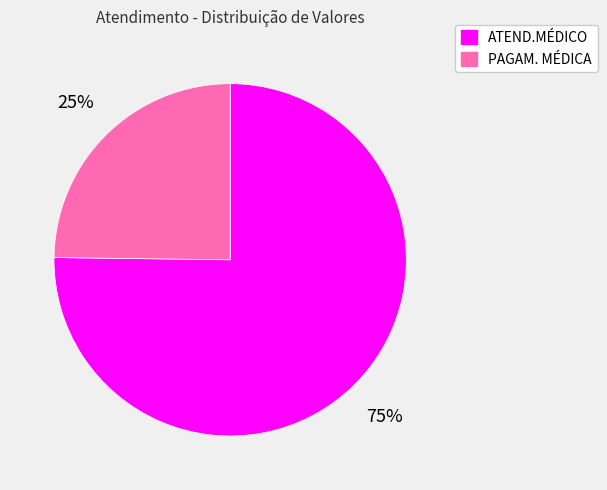

Is the sum of PAGAM. MÉDICA and ATEND.MÉDICO greater than half?

Yes